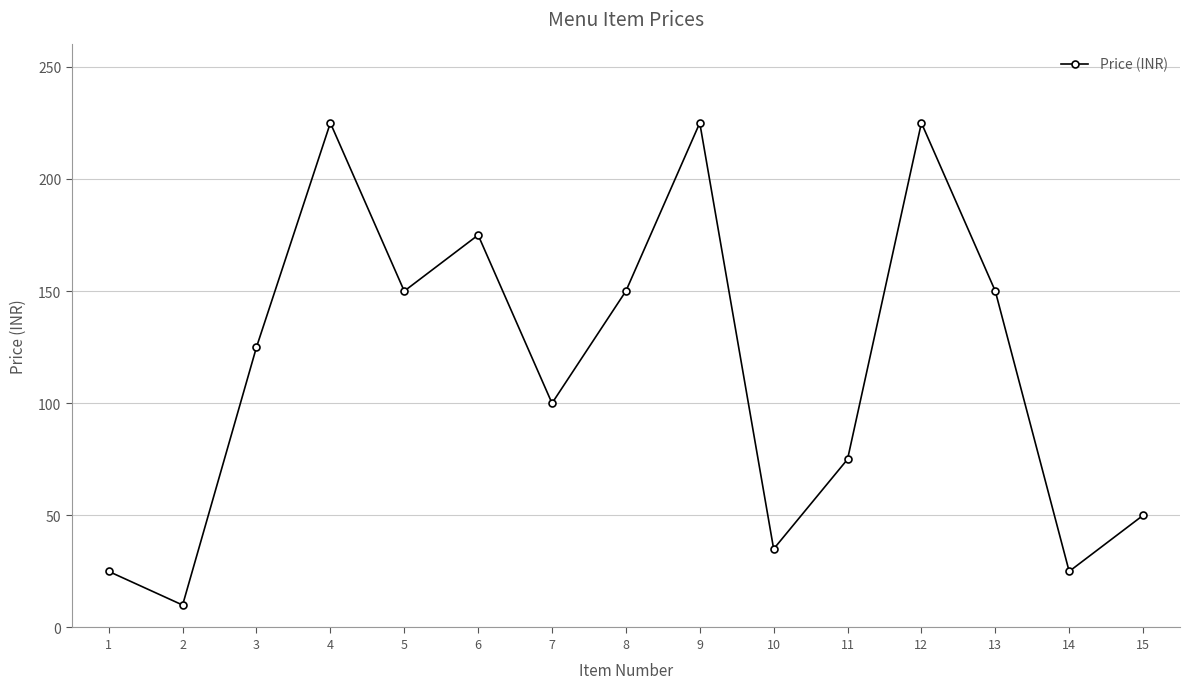

Does the chart have visible grid lines?

Yes